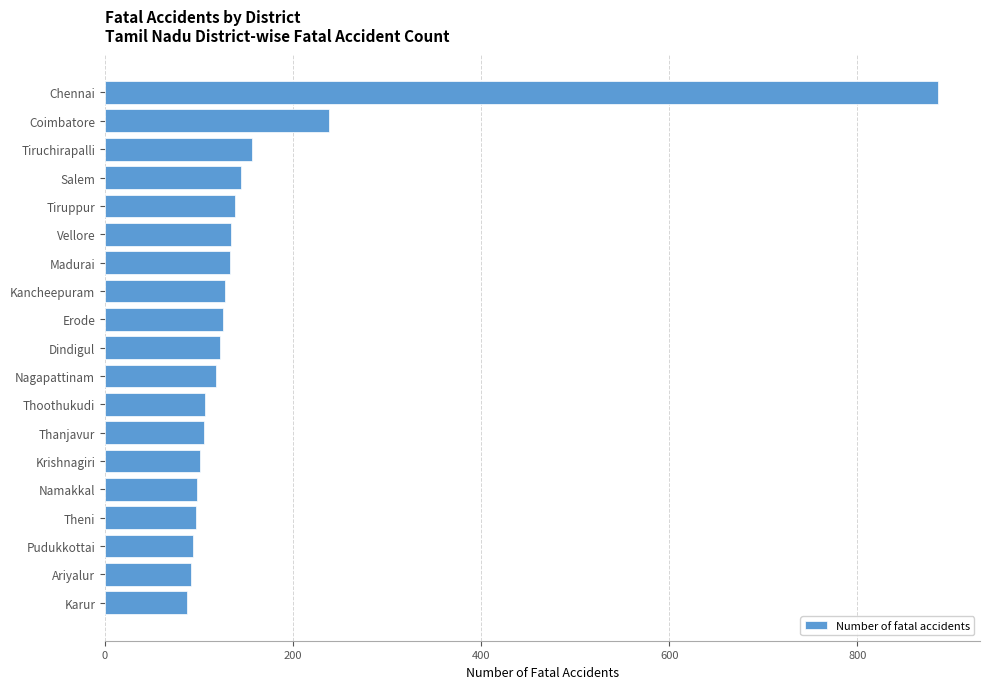

Where is the data nearest to the value 486?

Coimbatore